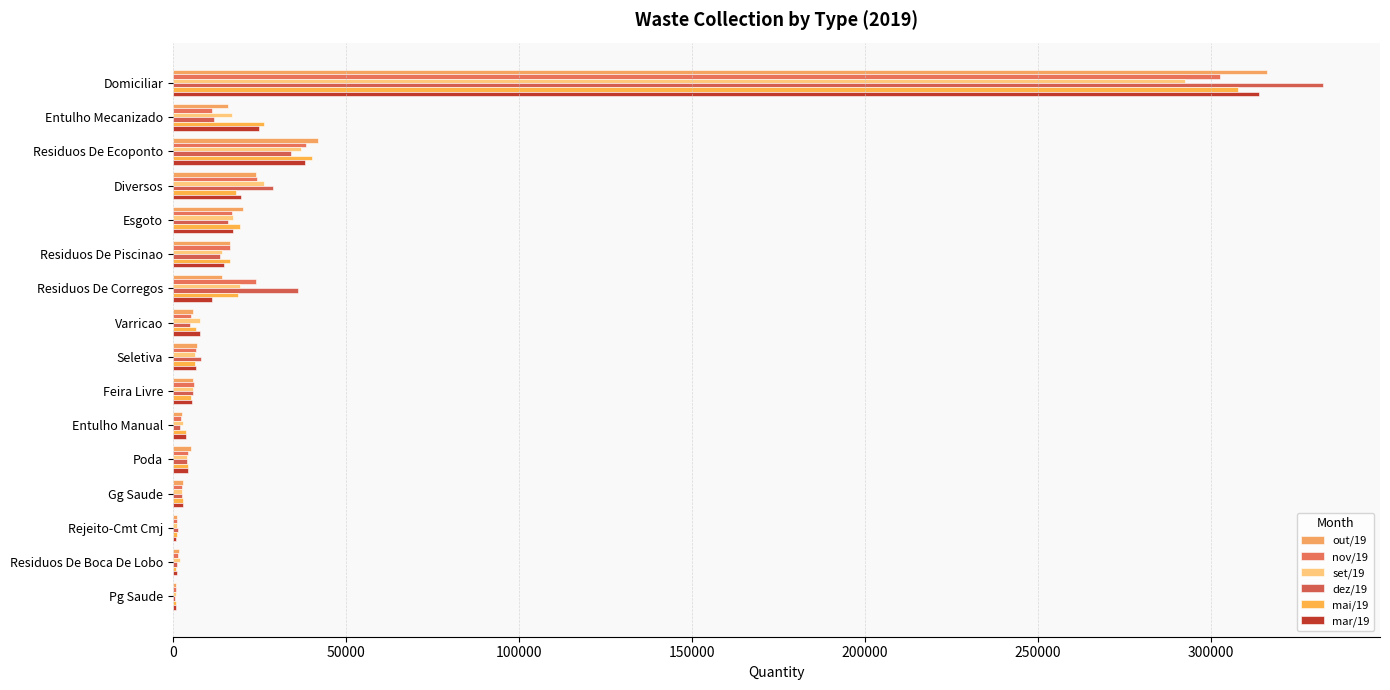

How many categories are shown in the chart?

16